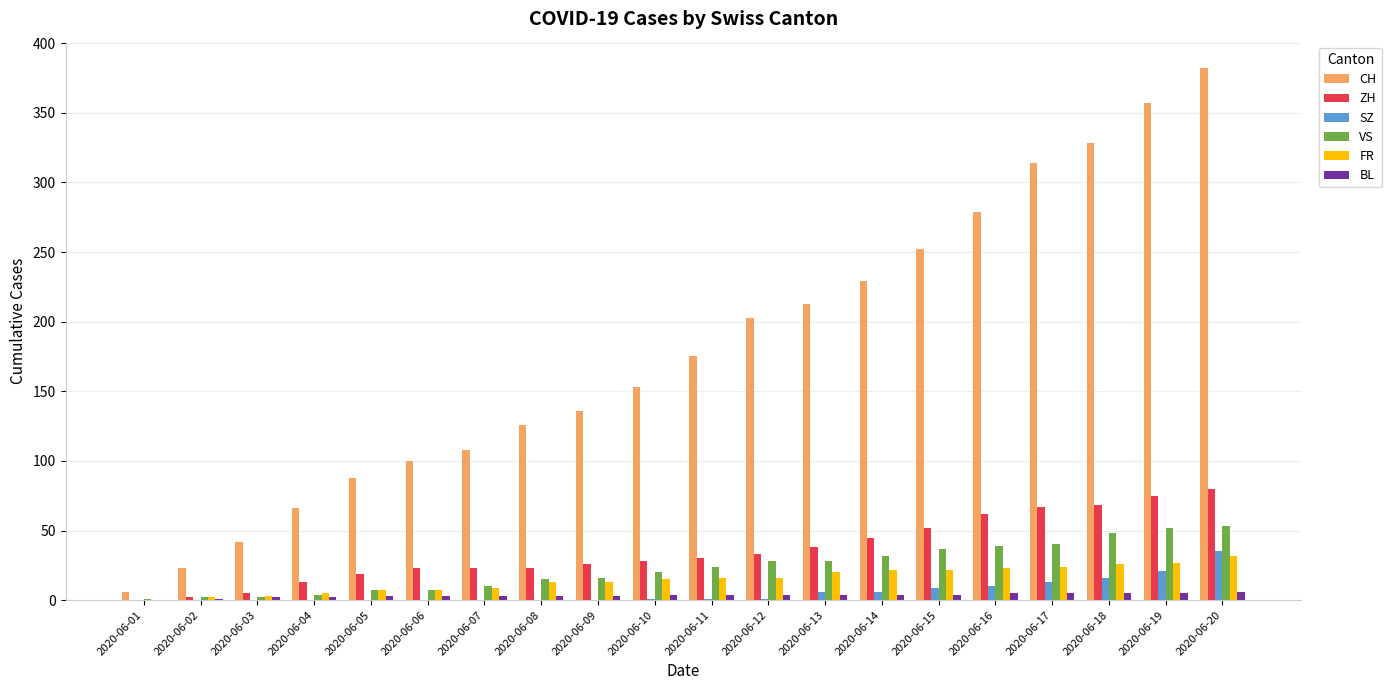

At which category does the chart reach its peak across all series?

2020-06-20